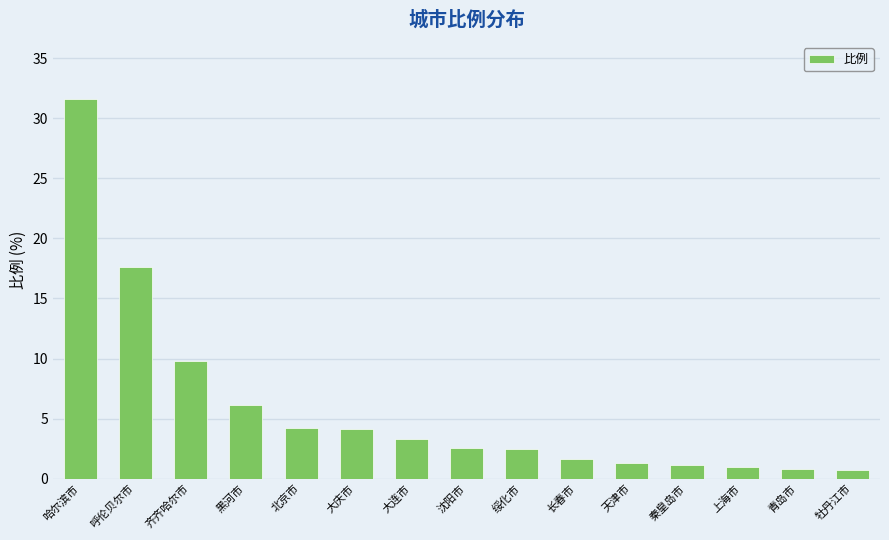

What is the ratio of the value at 天津市 to the value at 大庆市?

0.3